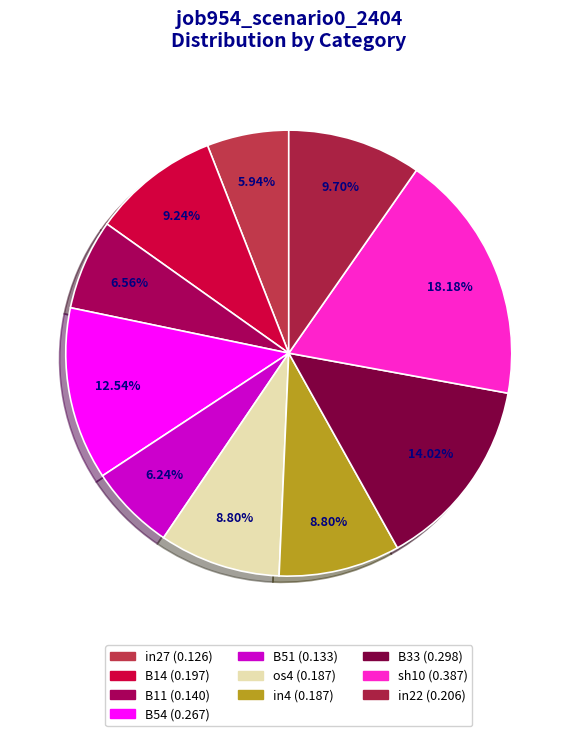

Is there any slice that represents more than half of the pie?

No